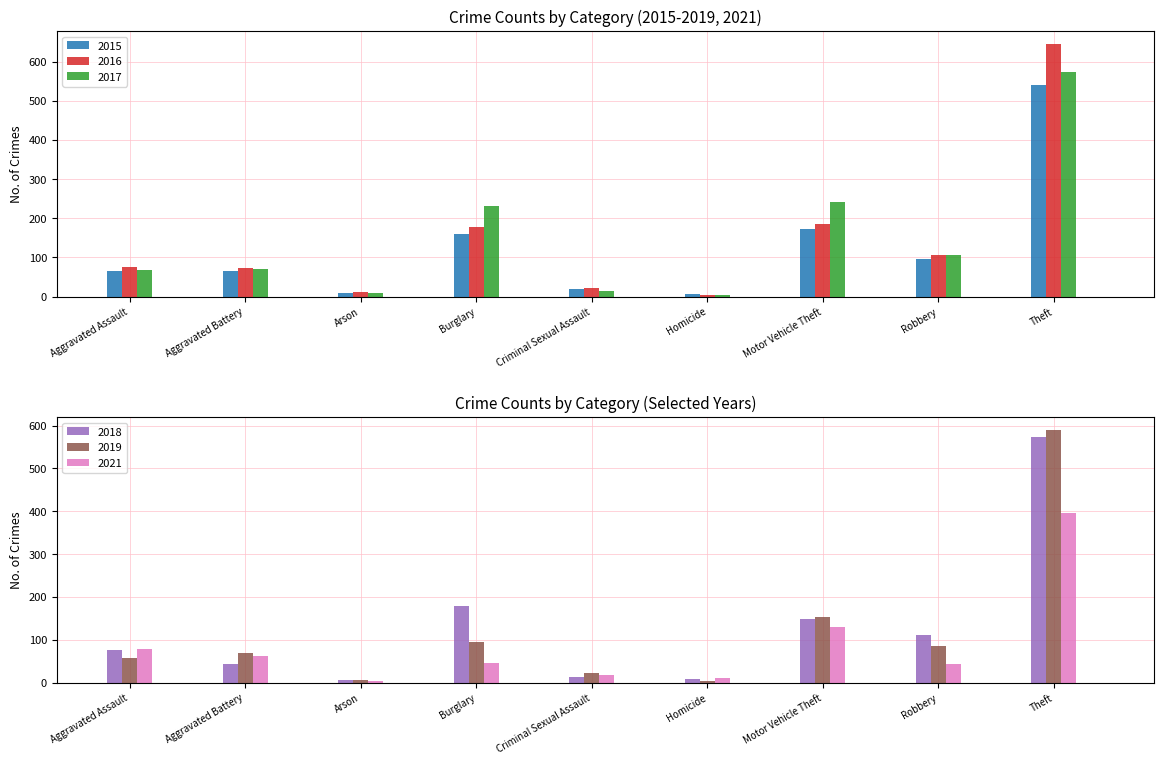

Which category has the lowest value across all series?

Homicide